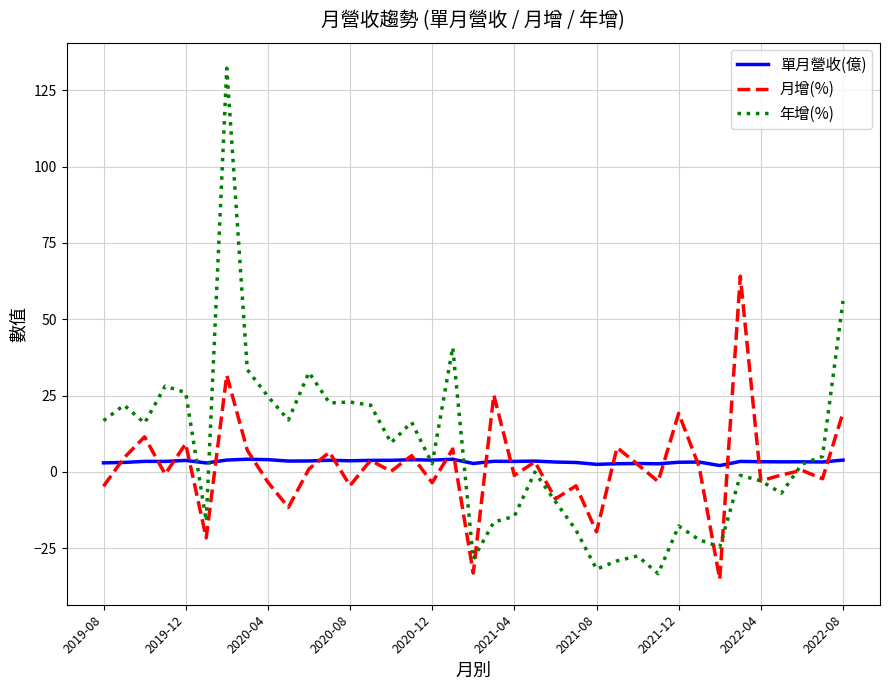

What is the lowest value of the 年增(%) series?

-33.3